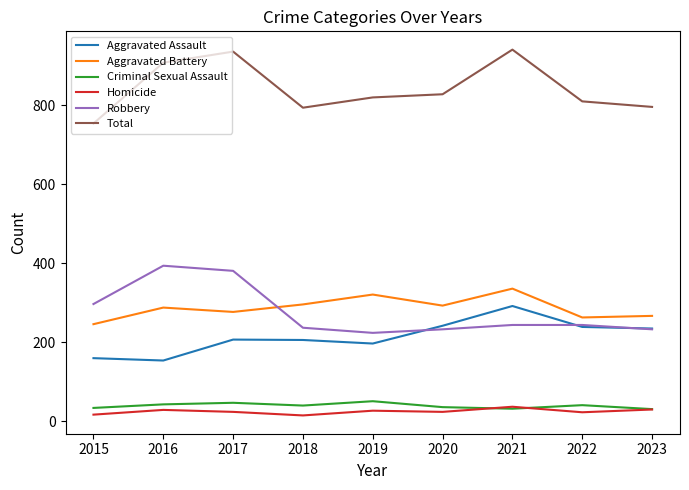

In Criminal Sexual Assault, how many points are higher than both neighbors (excluding endpoints)?

3